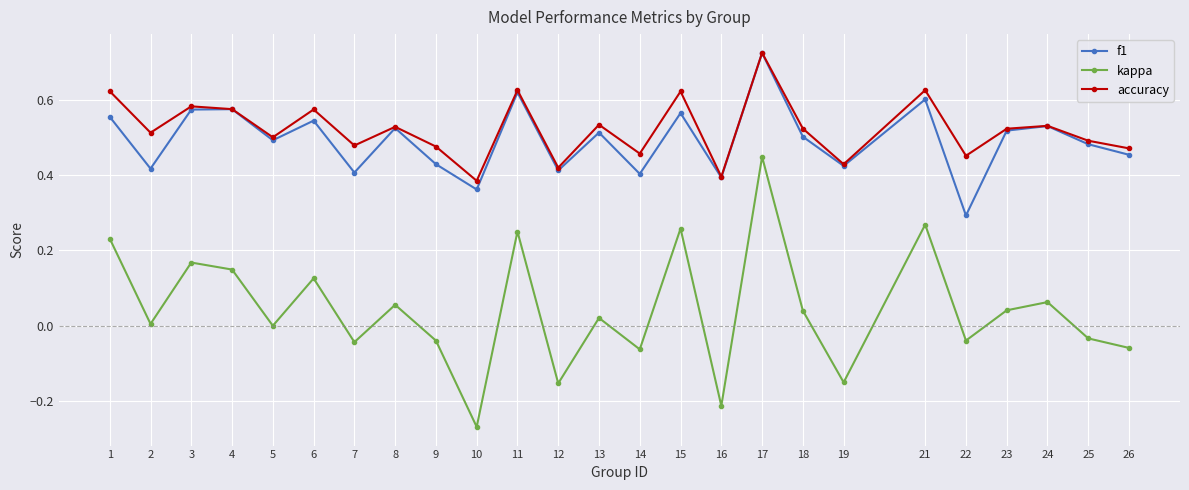

What is the sum of all accuracy values?

13.0